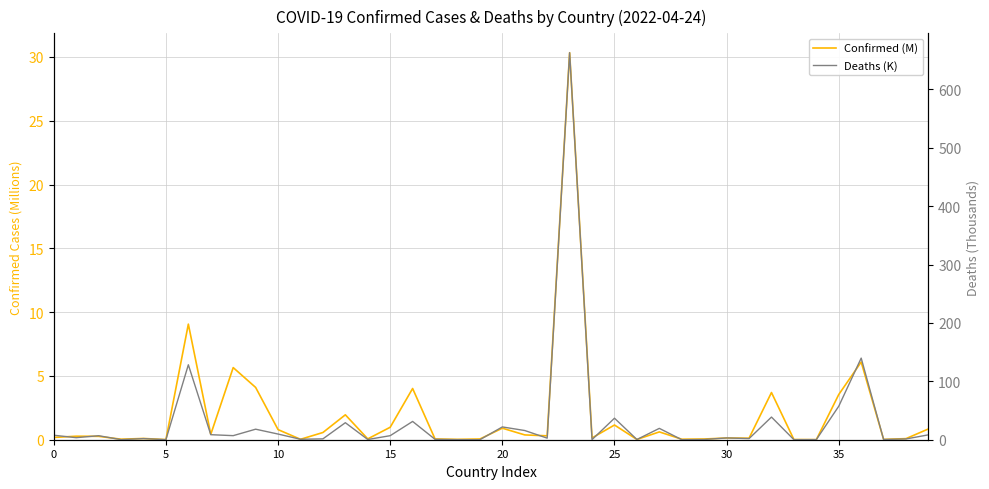

What is the sum of all Deaths (K) values?

1274.6